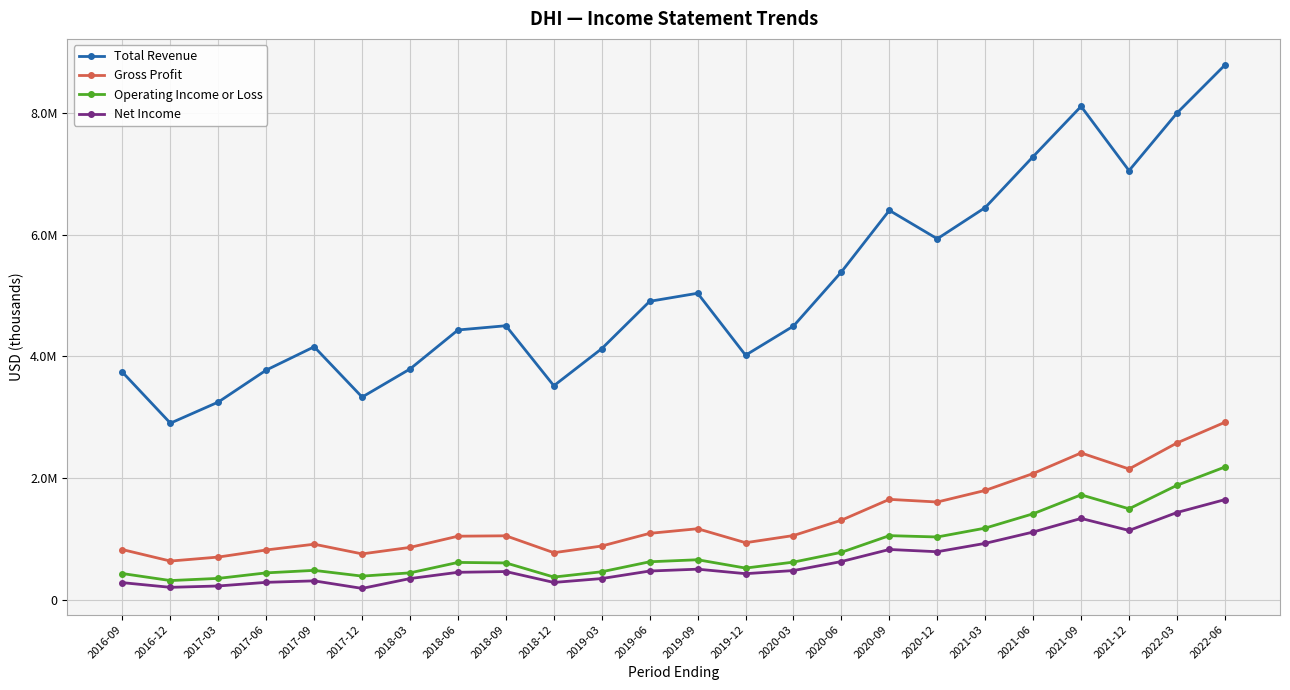

Reading left to right, transcribe all the data shown in this chart.

Total Revenue: 2016-09=3741200	2016-12=2904200	2017-03=3251300	2017-06=3776400	2017-09=4159100	2017-12=3332700	2018-03=3794700	2018-06=4435300	2018-09=4505100	2018-12=3519000	2019-03=4128700	2019-06=4906300	2019-09=5038900	2019-12=4020700	2020-03=4500000	2020-06=5390000	2020-09=6400300	2020-12=5933400	2021-03=6446900	2021-06=7284600	2021-09=8109300	2021-12=7053400	2022-03=7999000	2022-06=8788100
Gross Profit: 2016-09=826900	2016-12=638600	2017-03=704200	2017-06=820700	2017-09=915500	2017-12=756300	2018-03=863200	2018-06=1047000	2018-09=1053600	2018-12=775900	2019-03=885800	2019-06=1093900	2019-09=1169600	2019-12=940000	2020-03=1058000	2020-06=1310200	2020-09=1652400	2020-12=1608800	2021-03=1799200	2021-06=2076900	2021-09=2415000	2021-12=2151600	2022-03=2578900	2022-06=2918300
Operating Income or Loss: 2016-09=433100	2016-12=318100	2017-03=353900	2017-06=444500	2017-09=485600	2017-12=391200	2018-03=444800	2018-06=616200	2018-09=607700	2018-12=375700	2019-03=462800	2019-06=626700	2019-09=660100	2019-12=523300	2020-03=621300	2020-06=782400	2020-09=1056100	2020-12=1034300	2021-03=1179900	2021-06=1415600	2021-09=1726500	2021-12=1497300	2022-03=1883300	2022-06=2183300
Net Income: 2016-09=283700	2016-12=206900	2017-03=229200	2017-06=289000	2017-09=313300	2017-12=189300	2018-03=351000	2018-06=453800	2018-09=466200	2018-12=287200	2019-03=351300	2019-06=474800	2019-09=505300	2019-12=431300	2020-03=482700	2020-06=630700	2020-09=829000	2020-12=791800	2021-03=929500	2021-06=1115500	2021-09=1339000	2021-12=1141600	2022-03=1436300	2022-06=1647800